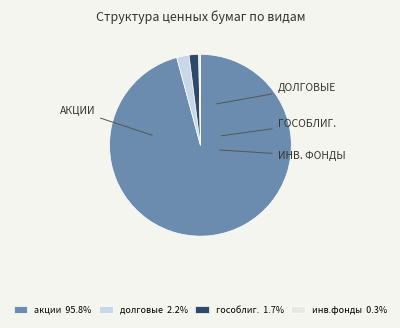

Which slice is the smallest?

ценные бумаги инвестиционных фондов